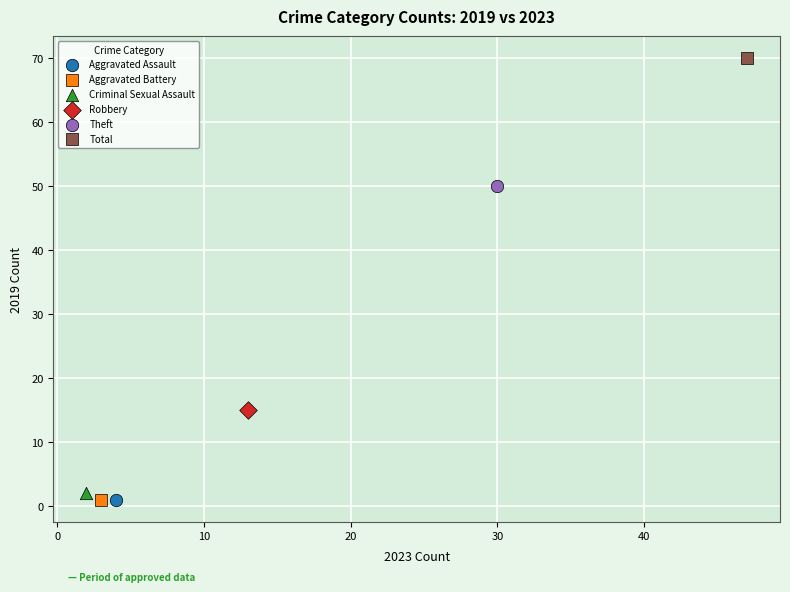

What are all the series names shown in the legend?

Aggravated Assault, Aggravated Battery, Criminal Sexual Assault, Robbery, Theft, Total